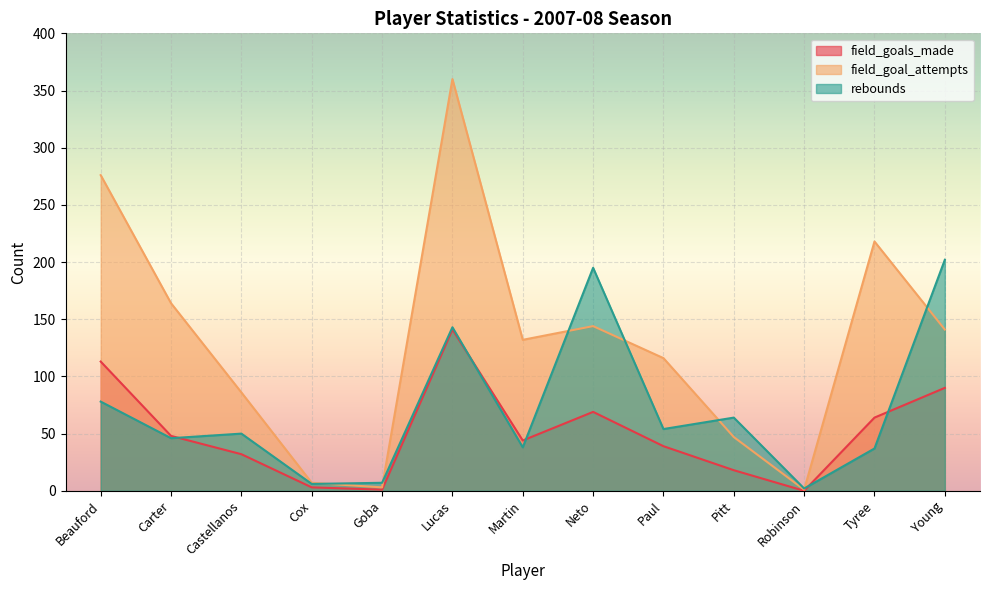

What are all the series names shown in the legend?

field_goals_made, field_goal_attempts, rebounds